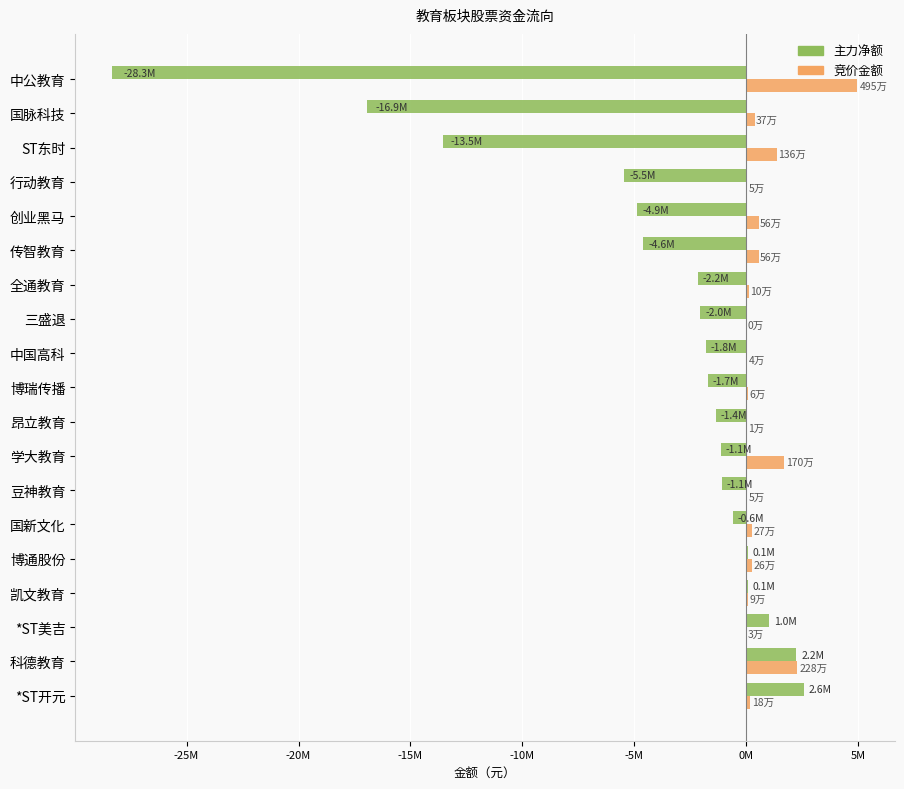

Reading left to right, transcribe all the data shown in this chart.

主力净额: 2573593	2226571	1024321	92183	75705	-613639	-1086966	-1147146	-1353168	-1728725	-1805034	-2048376	-2172374	-4621642	-4893111	-5482590	-13548886	-16931442	-28308957
竞价金额: 182756	2284411	31007	93240	256012	274557	47196	1699360	9097	64260	39960	0	102486	559644	559260	47840	1355616	368217	4954310